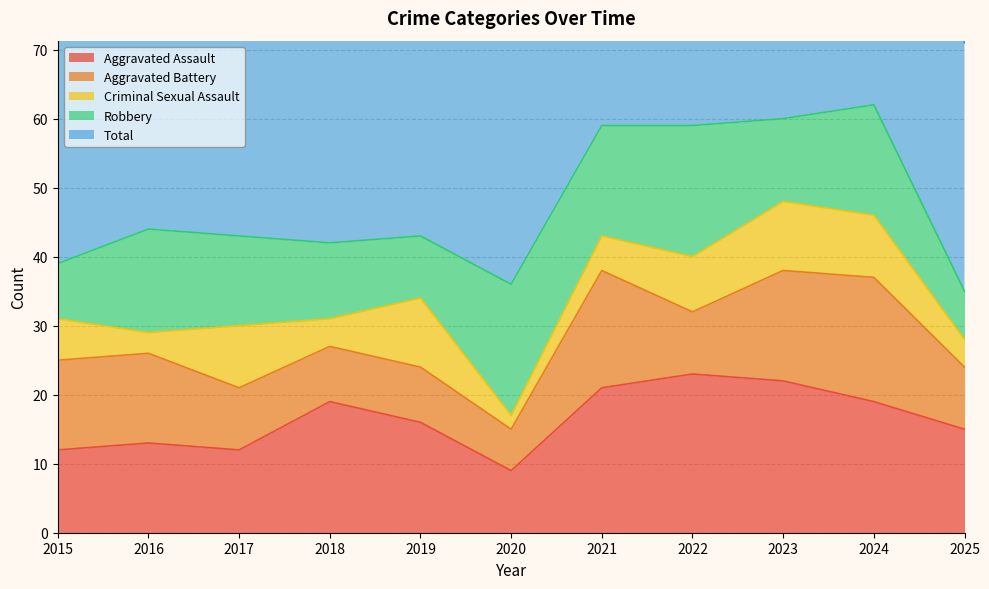

How many times do Aggravated Assault and Robbery cross each other?

4